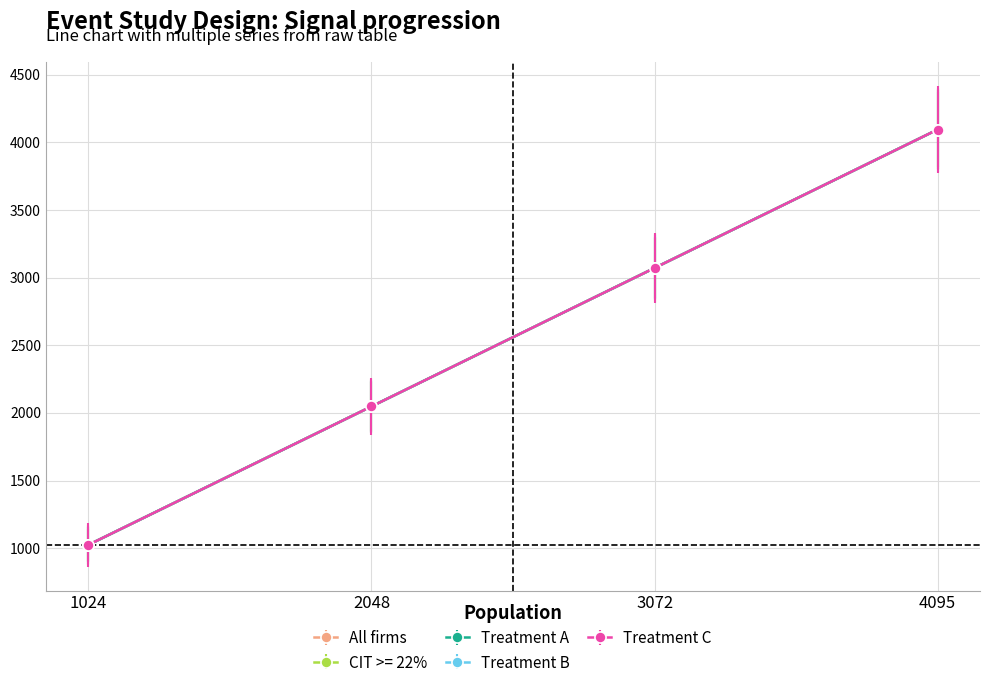

How many lines are shown in the chart?

5